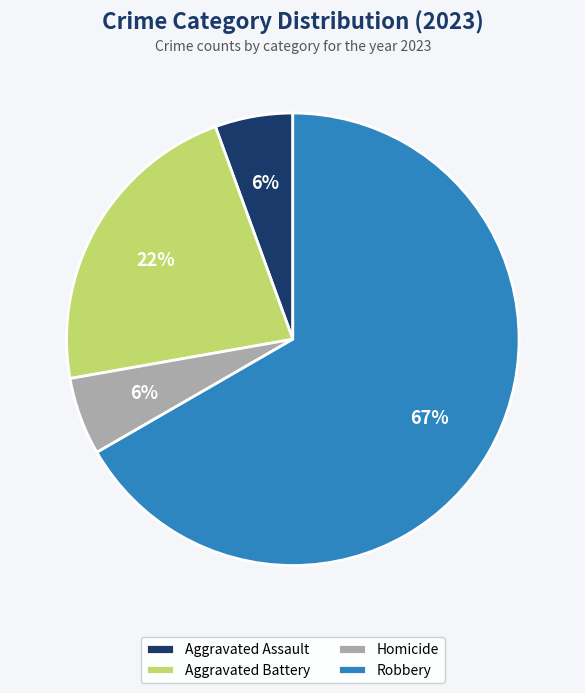

How many segments does this pie chart have?

4